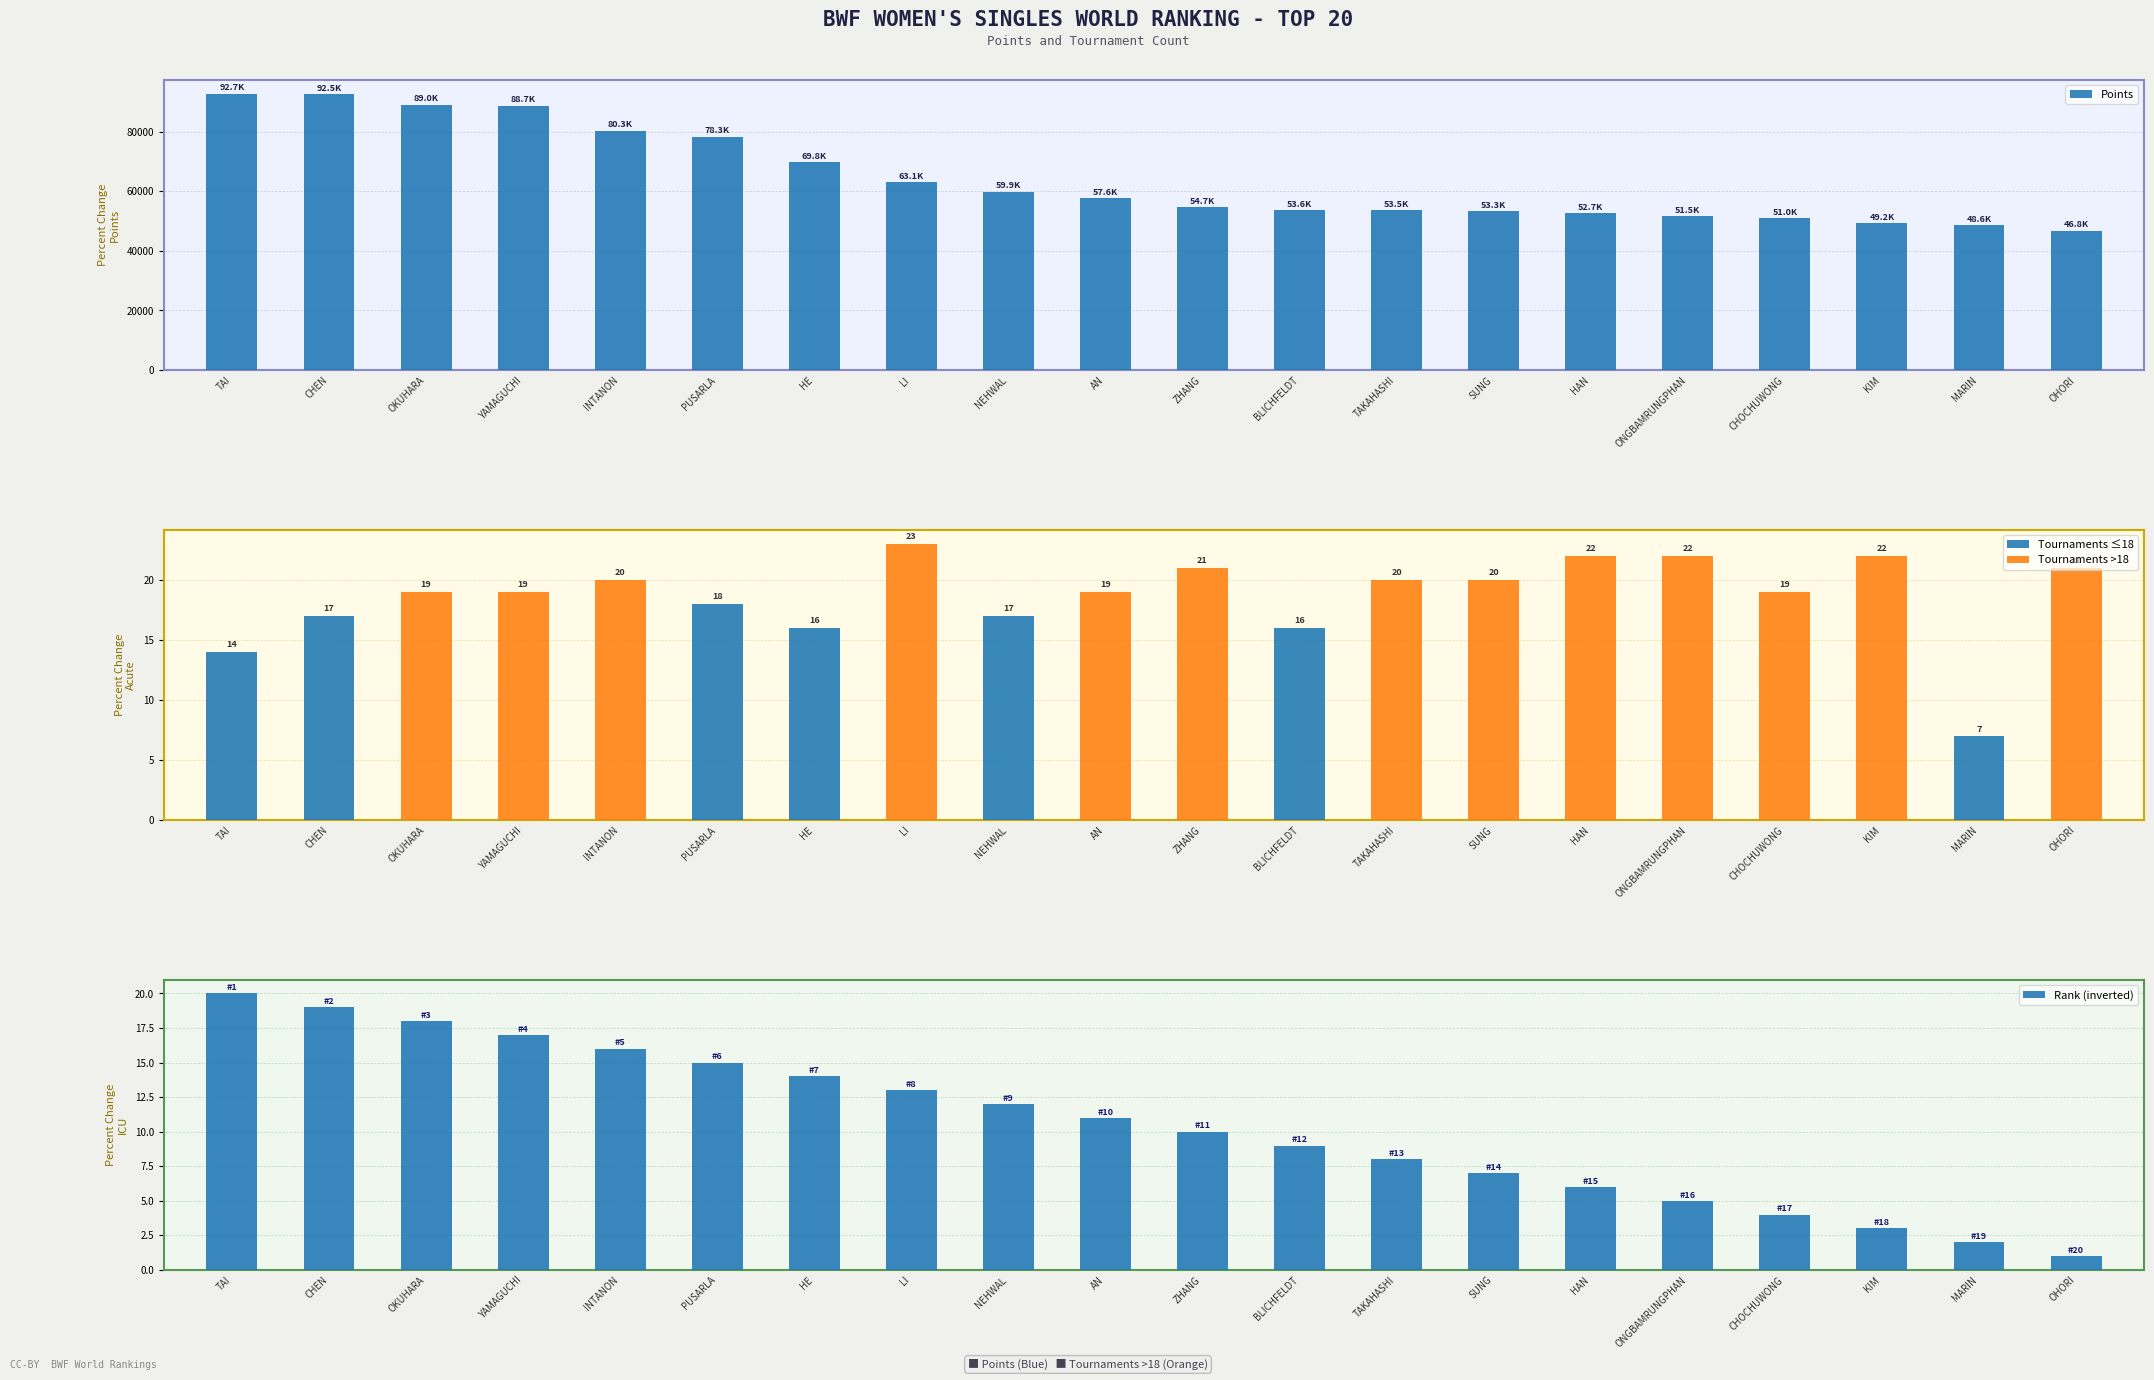

What value does the Points series have at AN?

57600.0